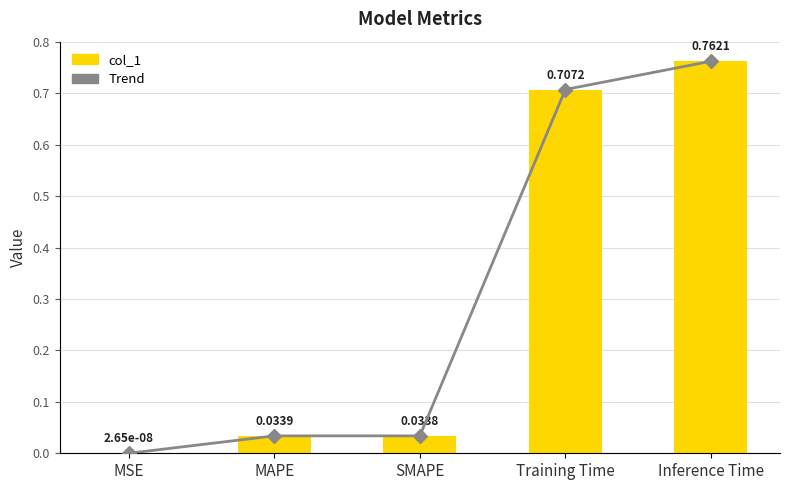

What are all the series names shown in the legend?

col_1, Trend